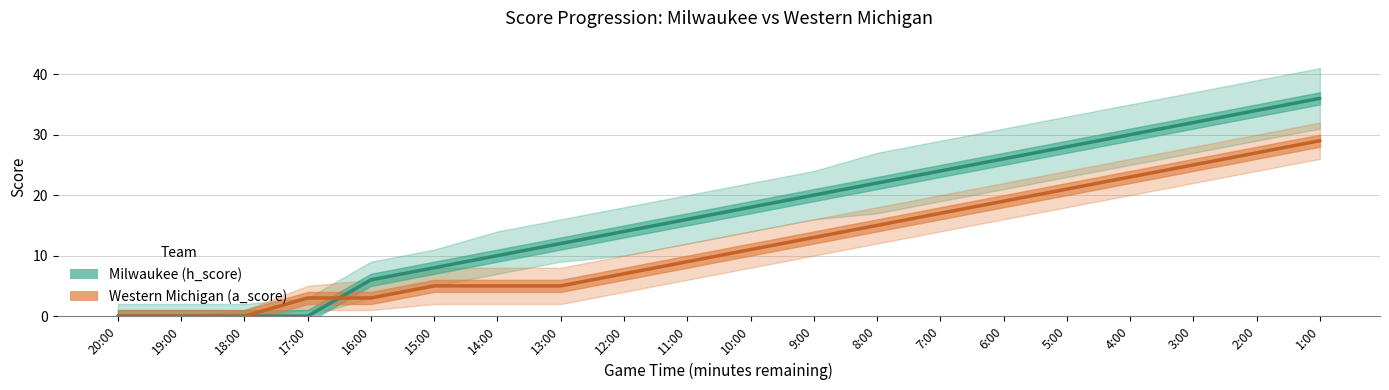

What is the sum of all Milwaukee (h_score) values?

336